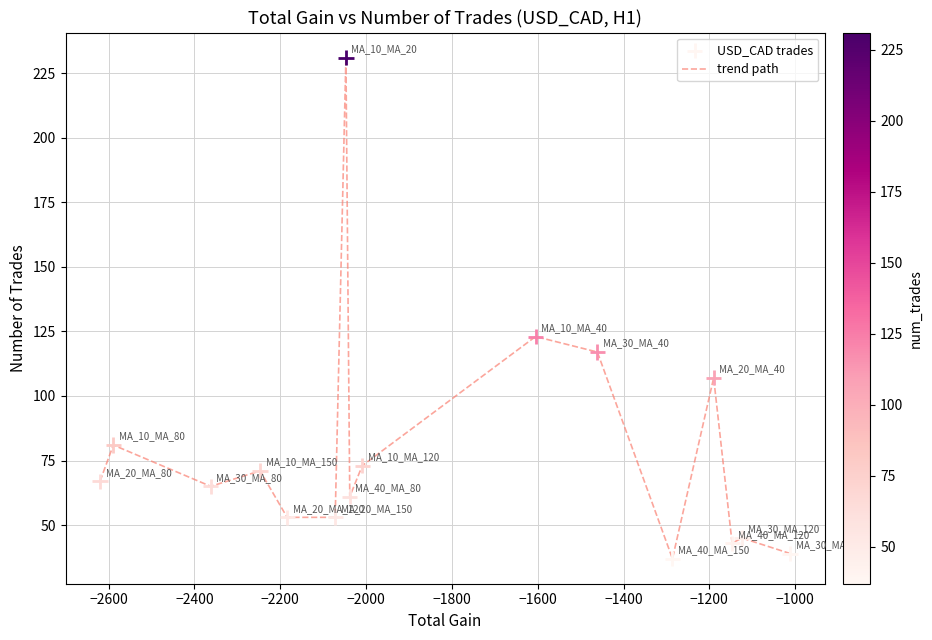

What is the difference between the maximum and minimum values?

194